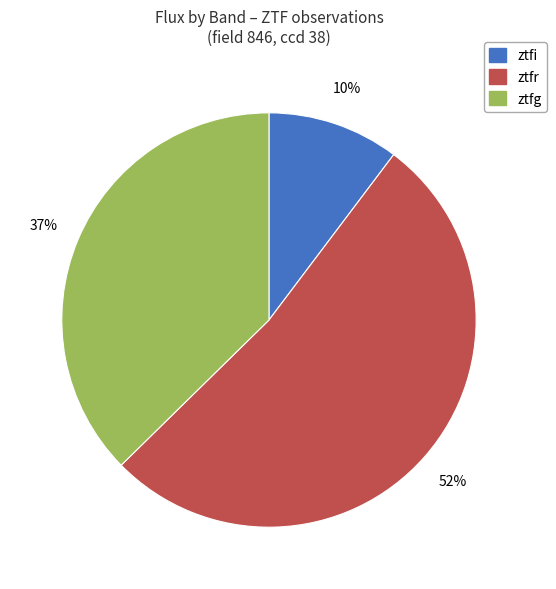

What percentage is the ztfi slice, to the nearest percent?

10%